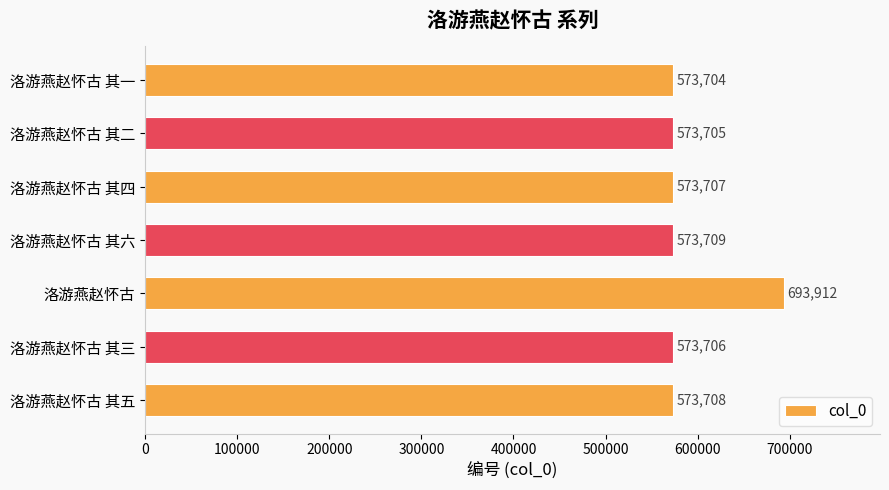

What is the value of the 1st bar from the top?

573704